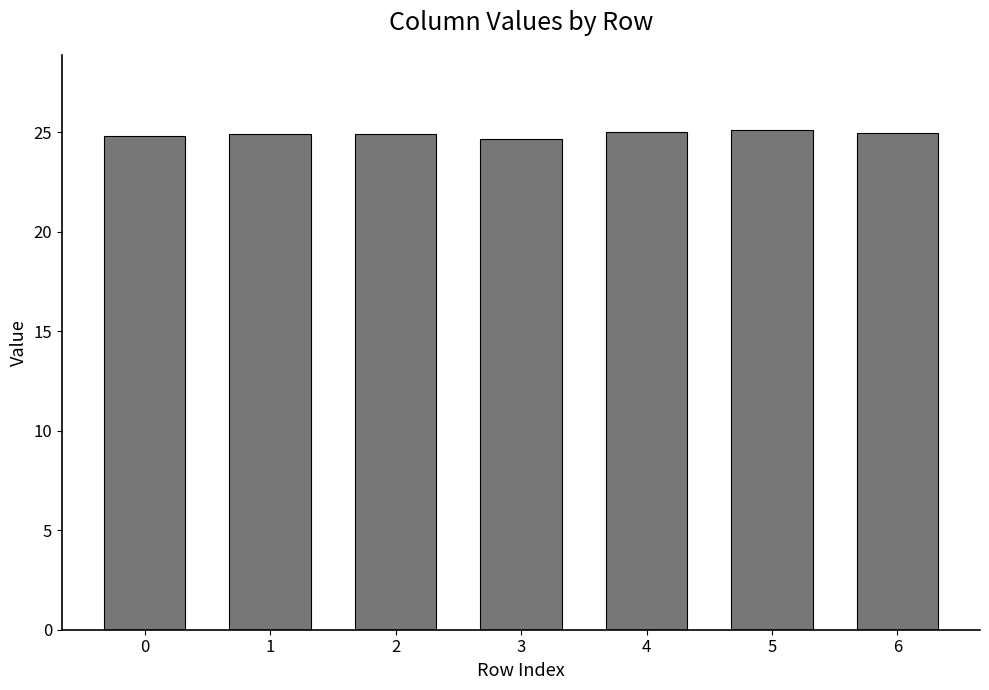

What is the smallest value displayed?

24.7